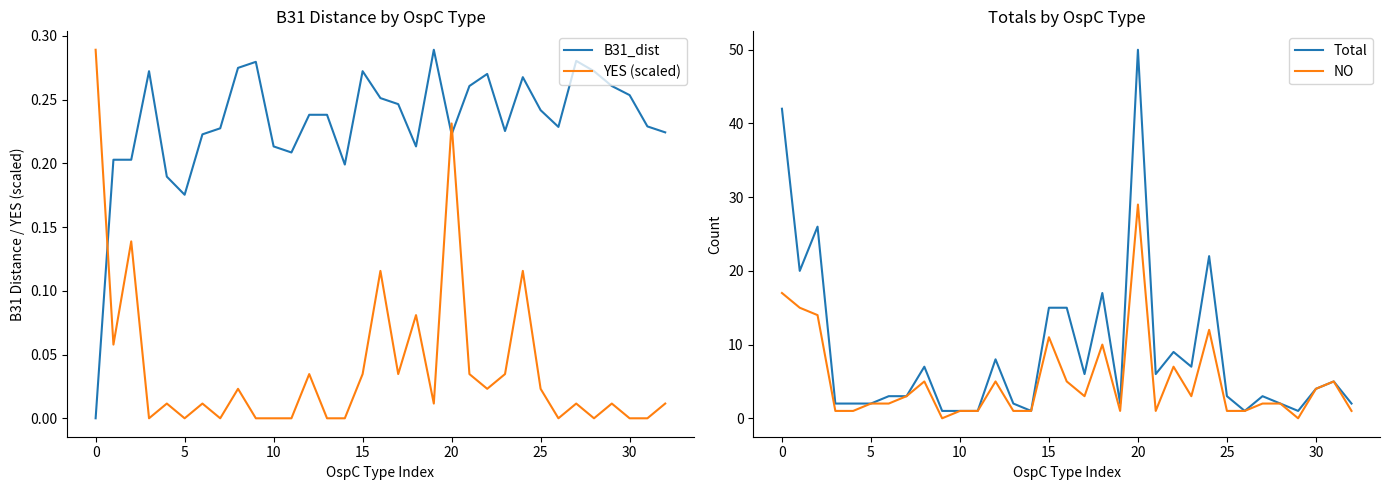

What is the label of the 6th point from the right?

27